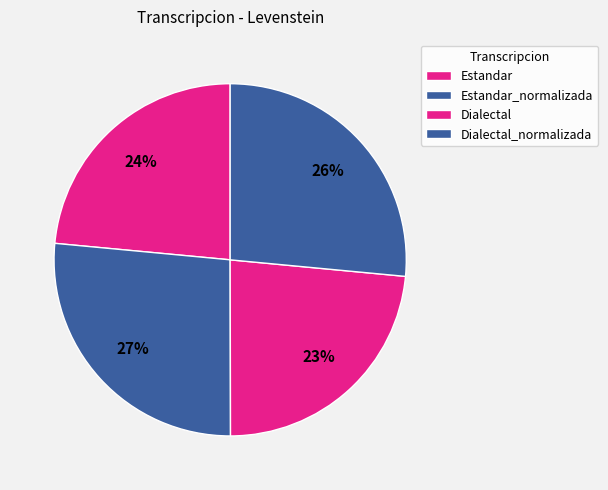

Which category has the biggest portion of the pie?

Estandar_normalizada